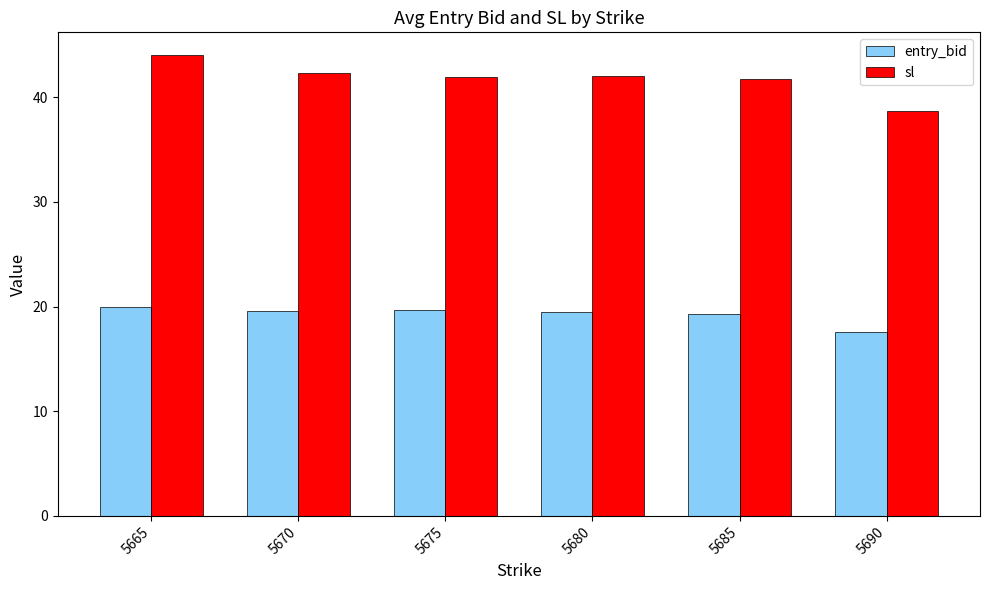

What is the greatest value displayed?

44.0